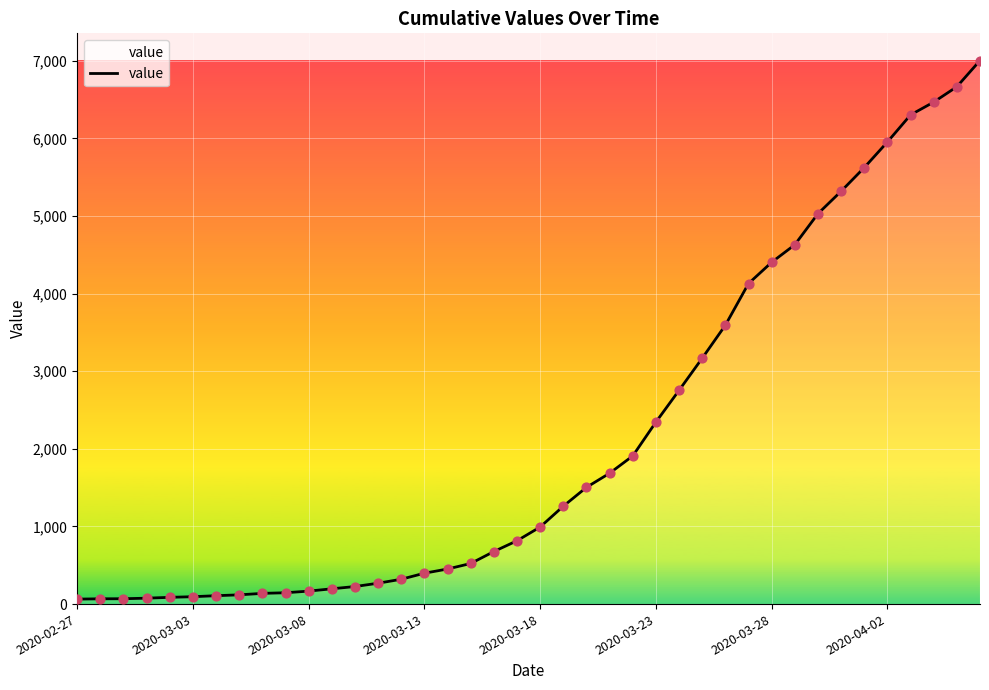

What is the greatest value displayed?

7004